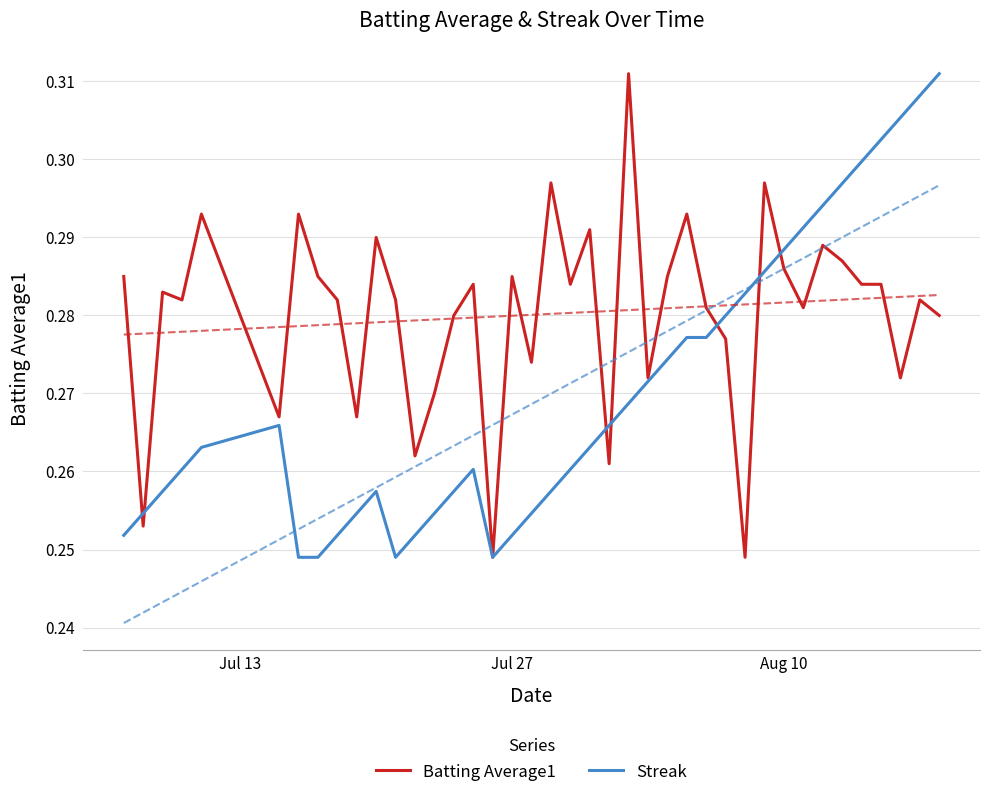

What is the total value across all series at Jul 27?

0.5